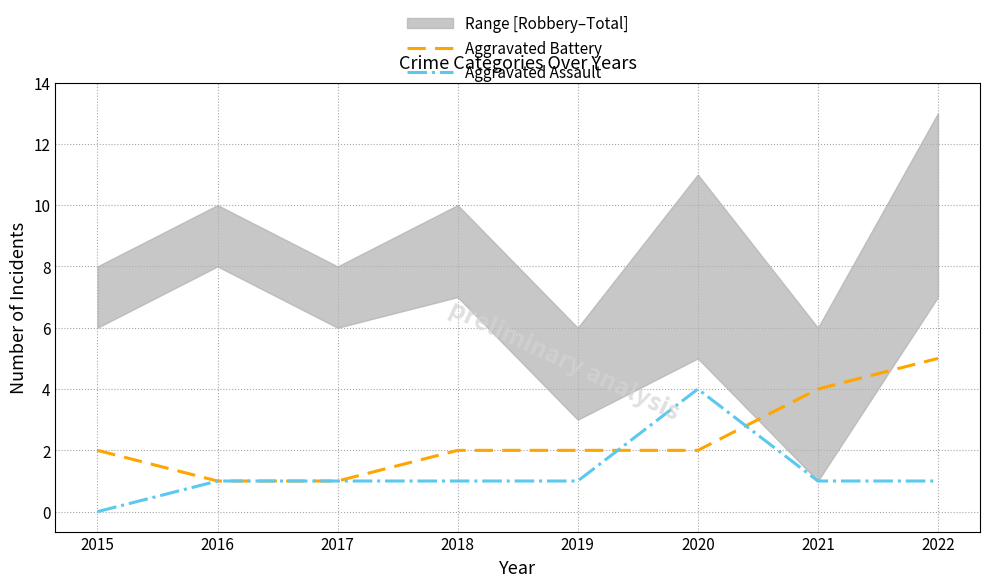

True or false: Aggravated Assault and Aggravated Battery intersect in this chart.

True